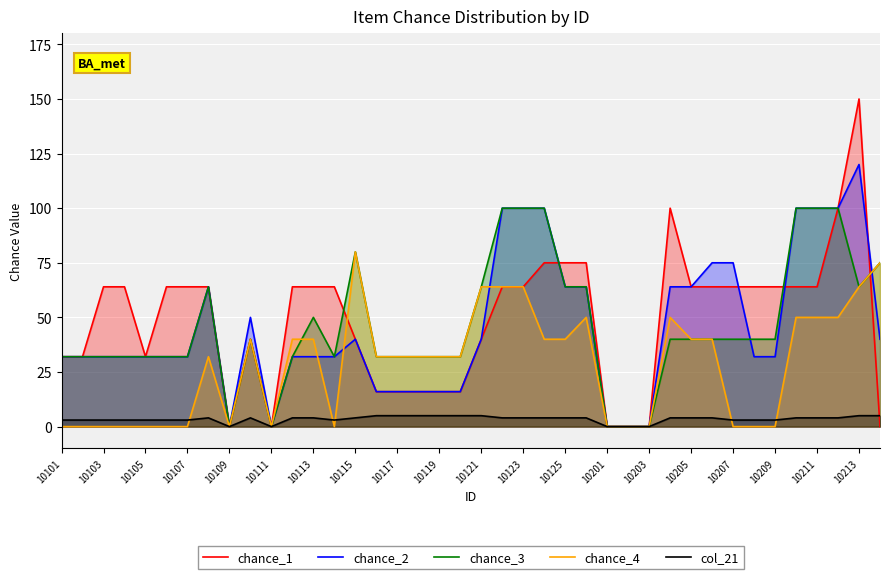

True or false: col_21 and chance_2 cross at least once.

False